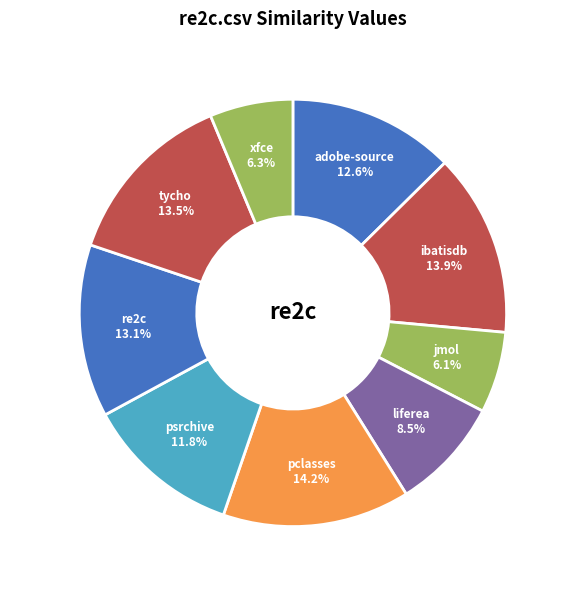

Between psrchive.csv and xfce.csv, which is larger?

psrchive.csv